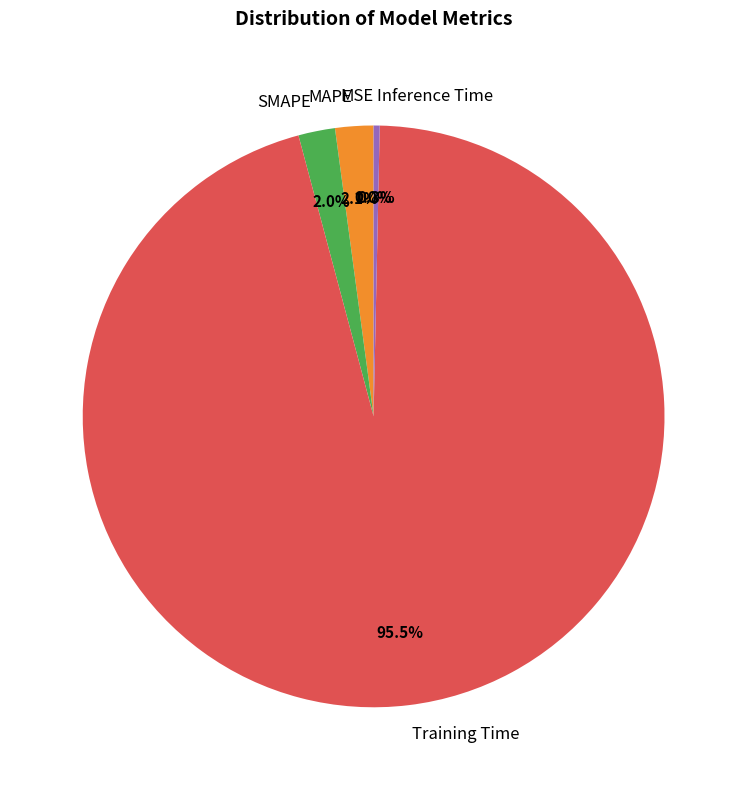

Is it true that SMAPE is 2% of the pie?

True